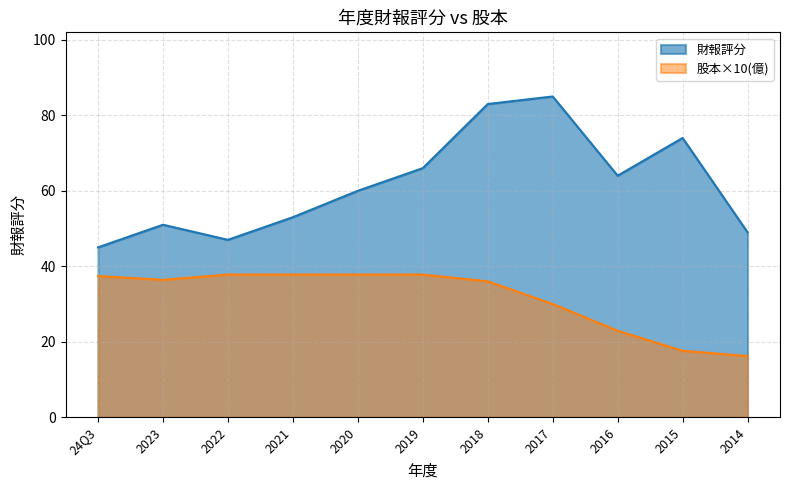

What is the difference between the maximum and second lowest values in the 股本(億) series?

20.2